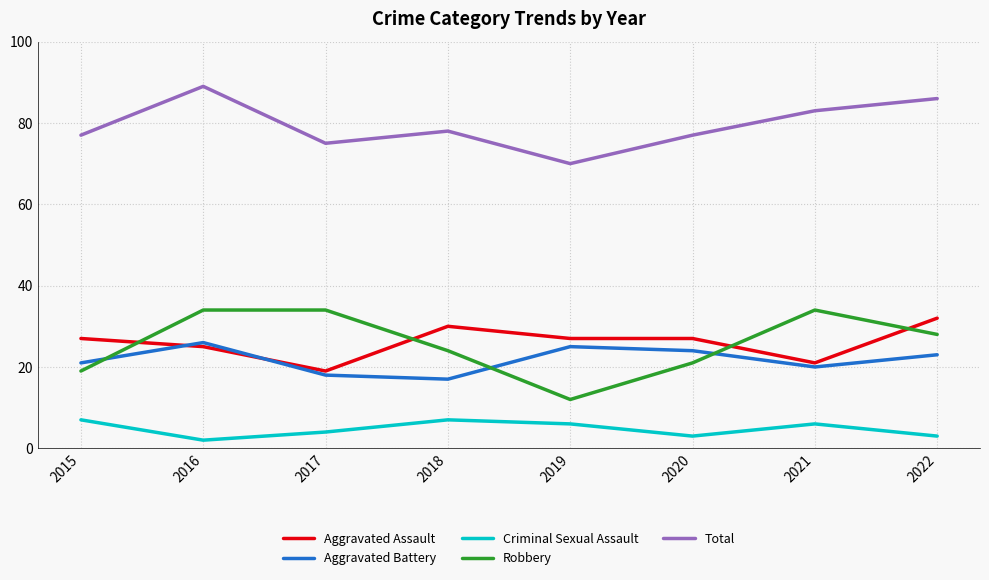

Where is the first local minimum for Aggravated Assault?

2017